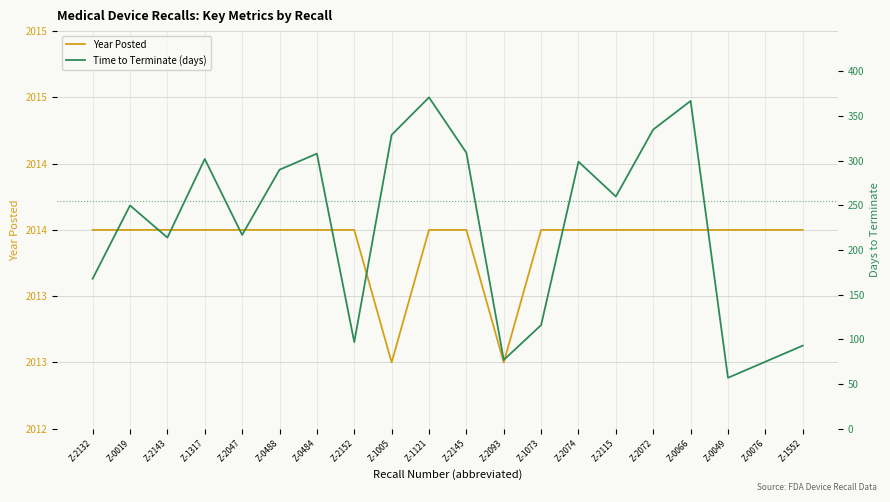

True or false: Time to Terminate (days) has a value of 105 at Z-0076.

False